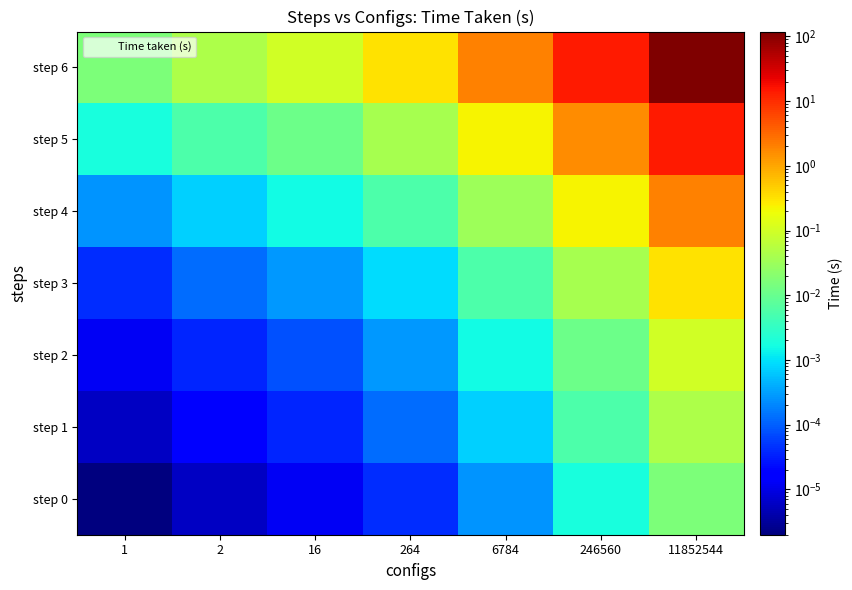

Reading left to right, list all the values displayed in this chart.

step 0: 1=0.0	2=0.0	16=0.0	264=0.0	6784=0.0	246560=0.0	11852544=0.0
step 1: 1=0.0	2=0.0	16=0.0	264=0.0	6784=0.0	246560=0.0	11852544=0.0
step 2: 1=0.0	2=0.0	16=0.0	264=0.0	6784=0.0	246560=0.0	11852544=0.1
step 3: 1=0.0	2=0.0	16=0.0	264=0.0	6784=0.0	246560=0.0	11852544=0.3
step 4: 1=0.0	2=0.0	16=0.0	264=0.0	6784=0.0	246560=0.2	11852544=1.9
step 5: 1=0.0	2=0.0	16=0.0	264=0.0	6784=0.2	246560=1.7	11852544=14.0
step 6: 1=0.0	2=0.0	16=0.1	264=0.3	6784=1.9	246560=14.0	11852544=118.3